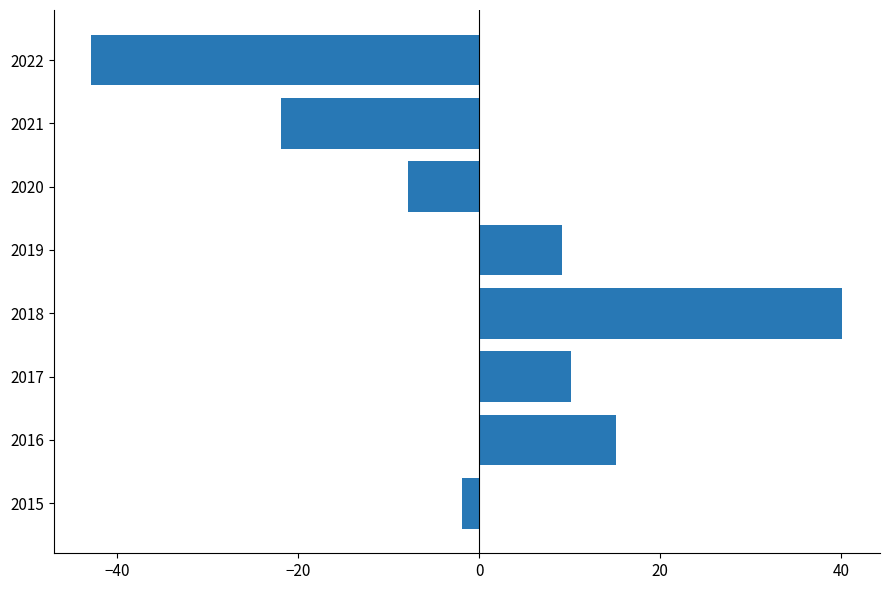

Between 2019 and 2022, which is larger?

2019